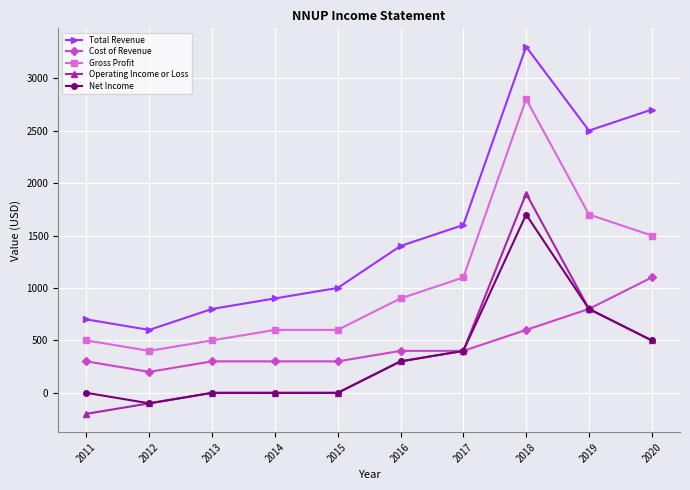

Which category has the highest value in the Net Income series?

2018